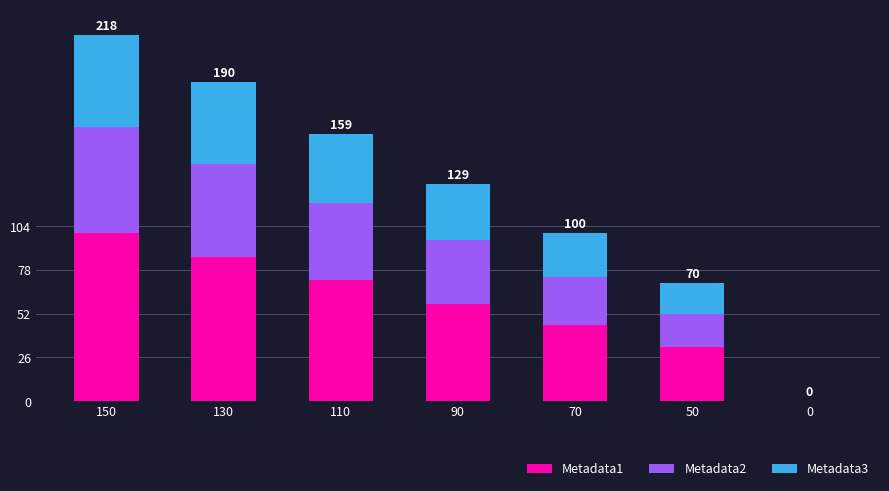

What is the total value across all series at 90?

129